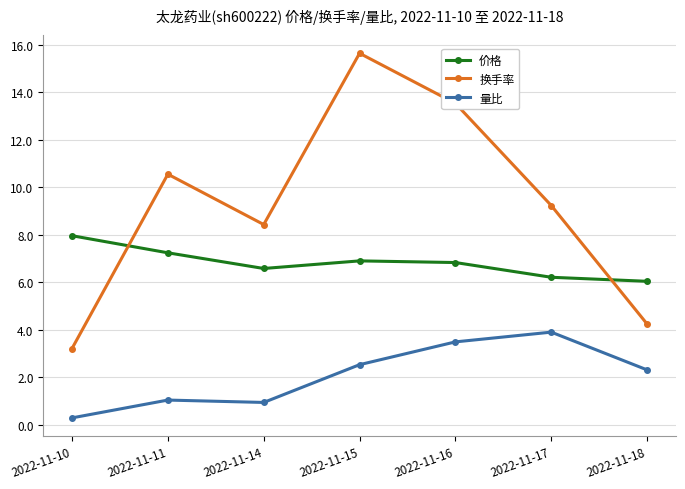

Is it true that 量比 equals 0.9 at 2022-11-14?

True